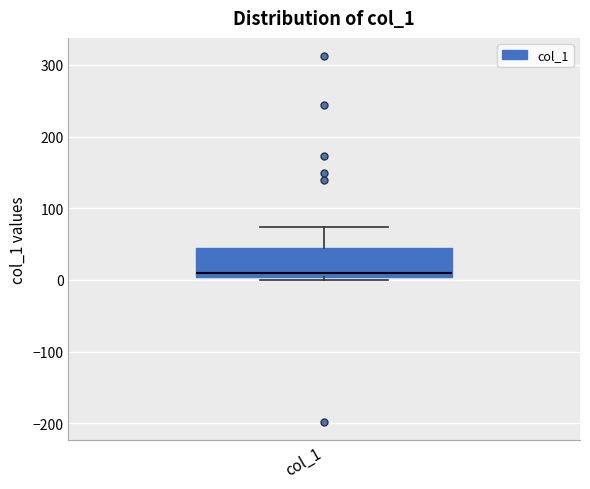

Transcribe this box plot: give where the median line is, the range the box spans, and where the two whiskers end, as read against the y-axis. The values are not printed on the chart, so give them approximately, as read against the axis.

median 10, box 0 to 40, whiskers 0 (just below the box's lower edge) to 70